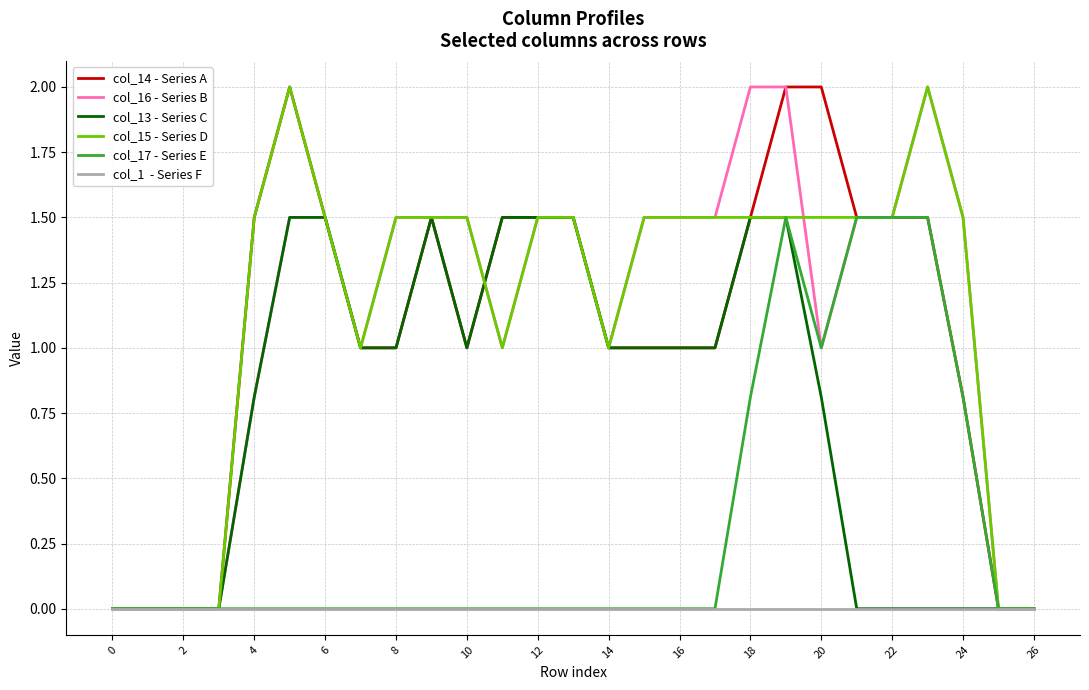

What is the greatest value displayed?

2.0